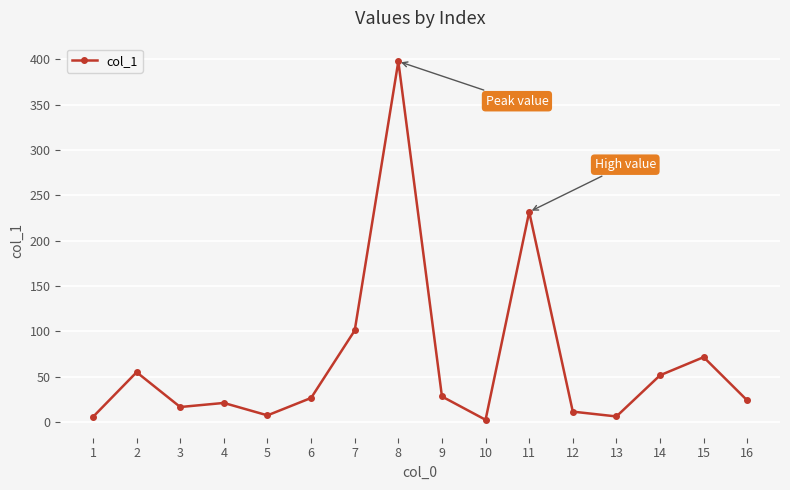

Where is the first local maximum?

2